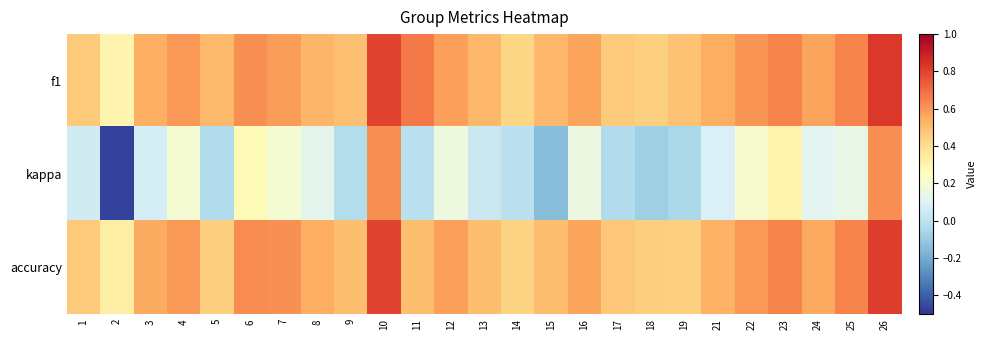

At which category is the sum across all series the highest?

26